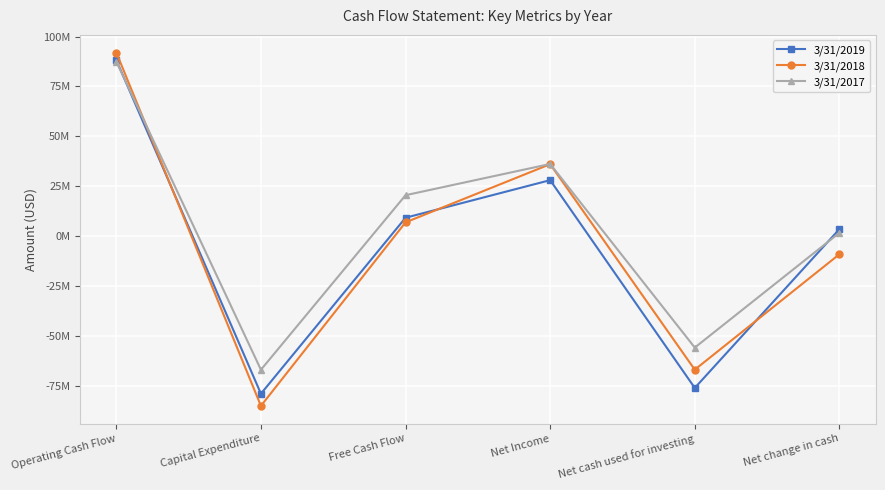

How many values in the 3/31/2017 series are below 20480000?

3